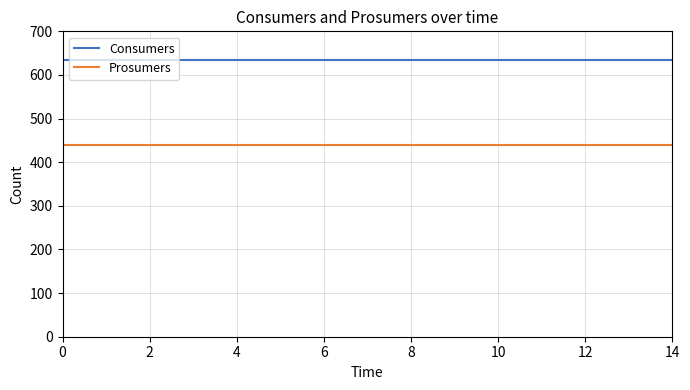

What are all the series names shown in the legend?

Consumers, Prosumers